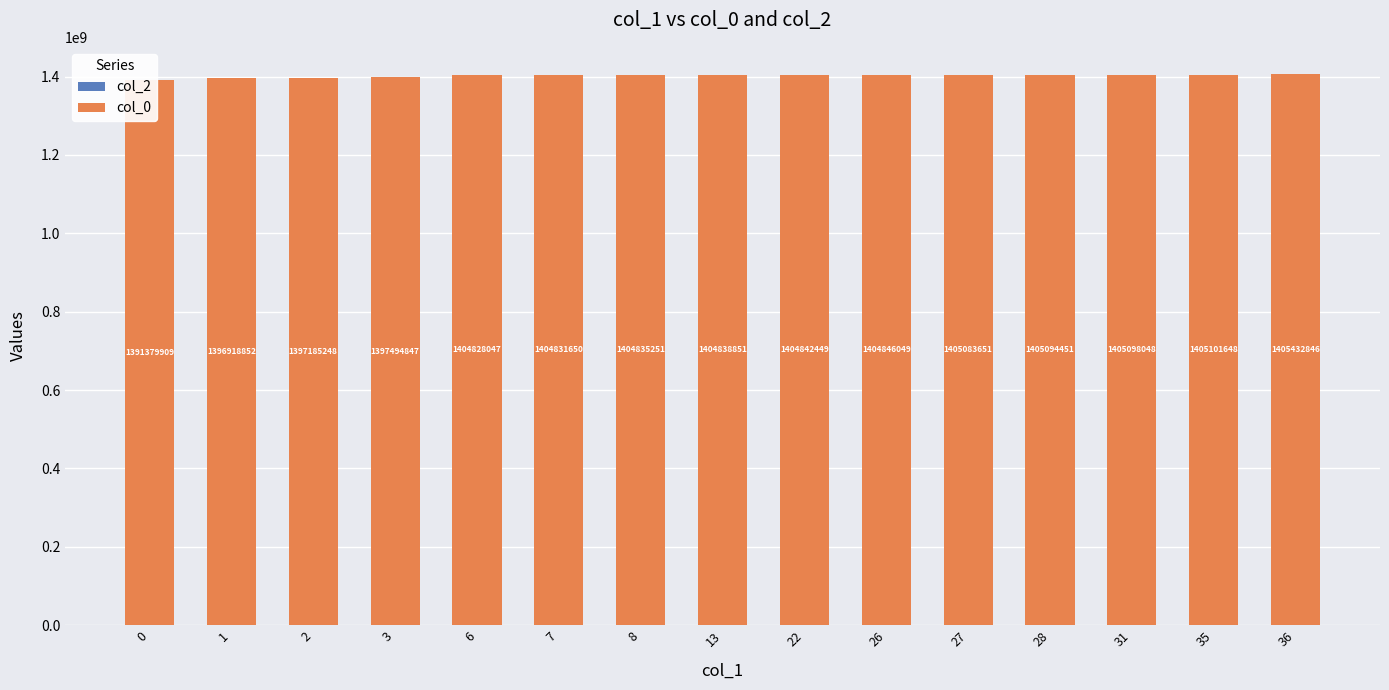

List the series in order of their overall mean, highest first.

col_0, col_2